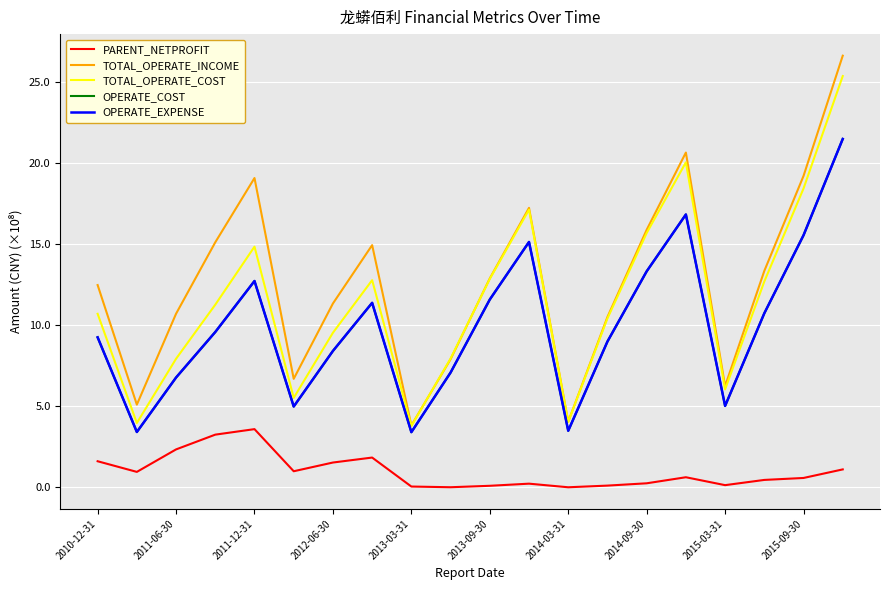

Is this an area chart (filled region under the line)?

No